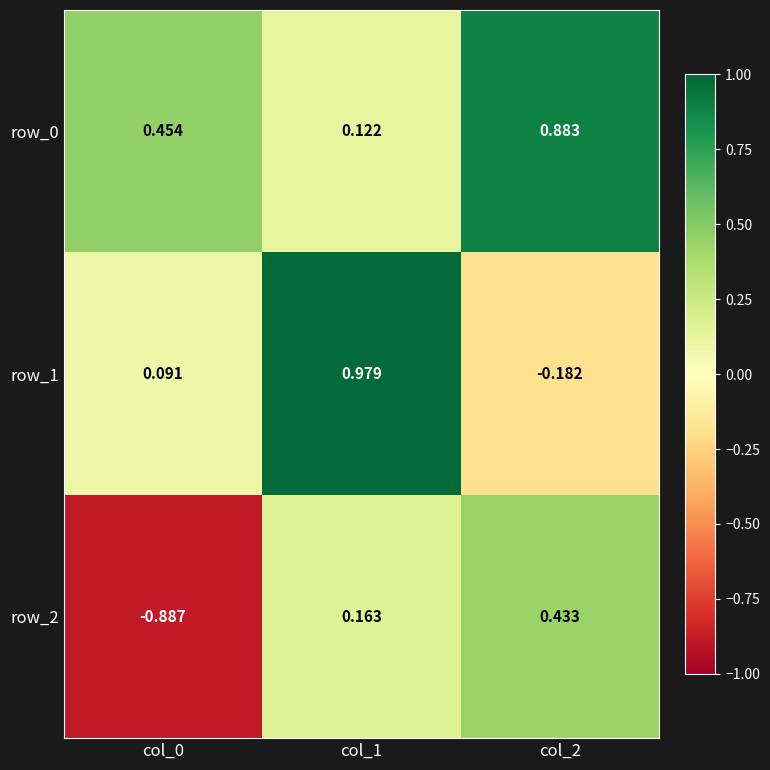

At which category is the sum across all series the highest?

col_1